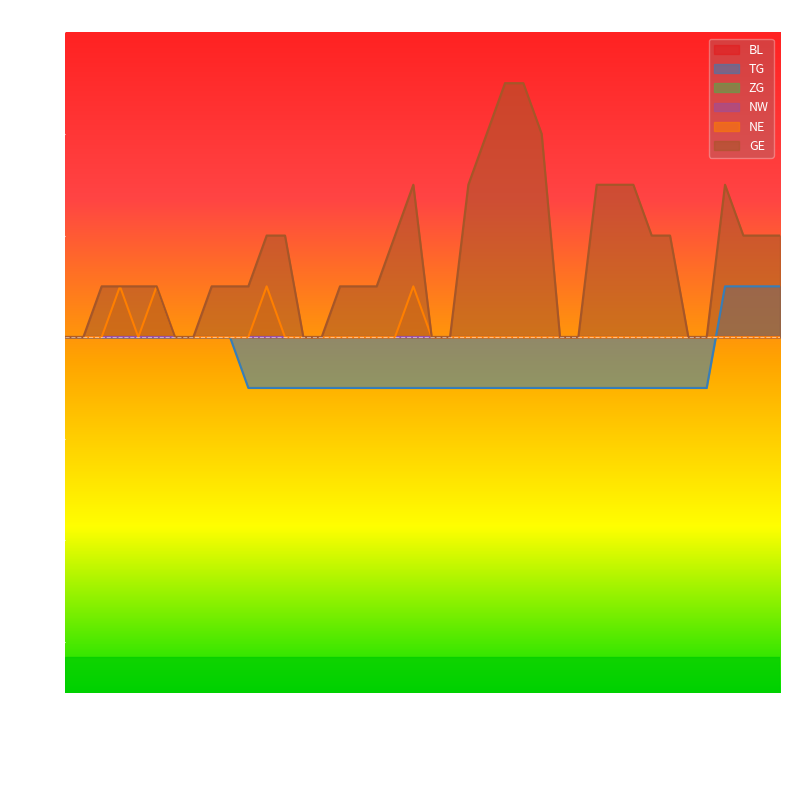

At which label is GE closest to 2?

2020-06-11